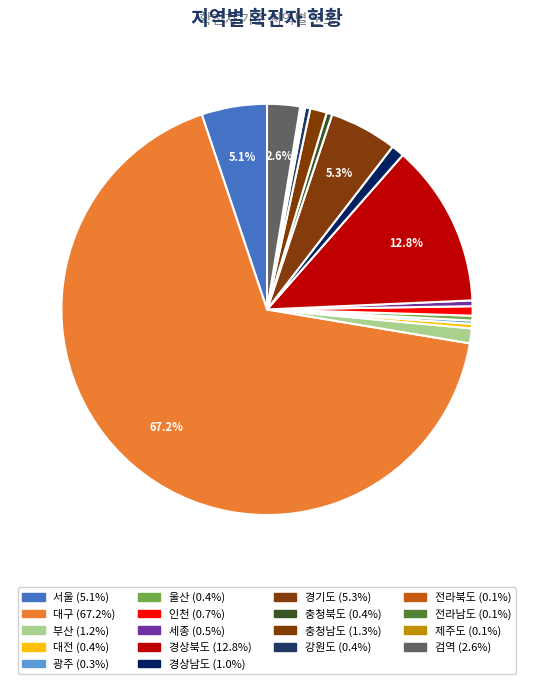

To the nearest percent, what is the average slice percentage?

6%